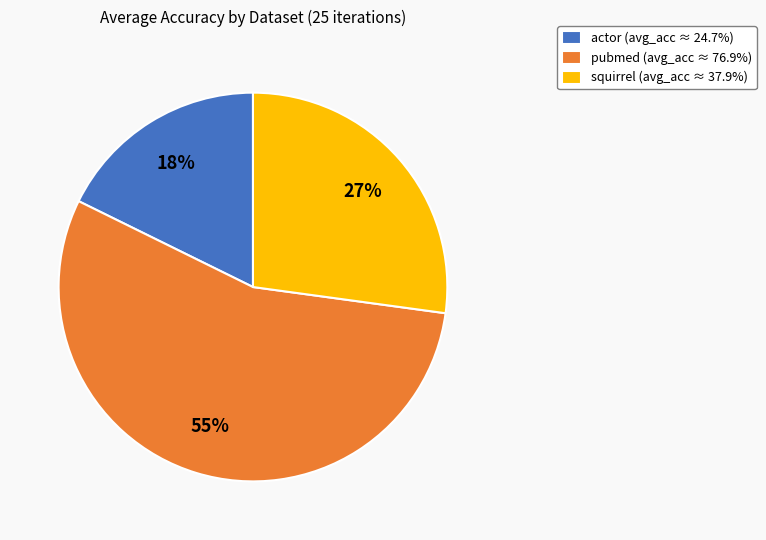

Is squirrel the majority of the pie?

No